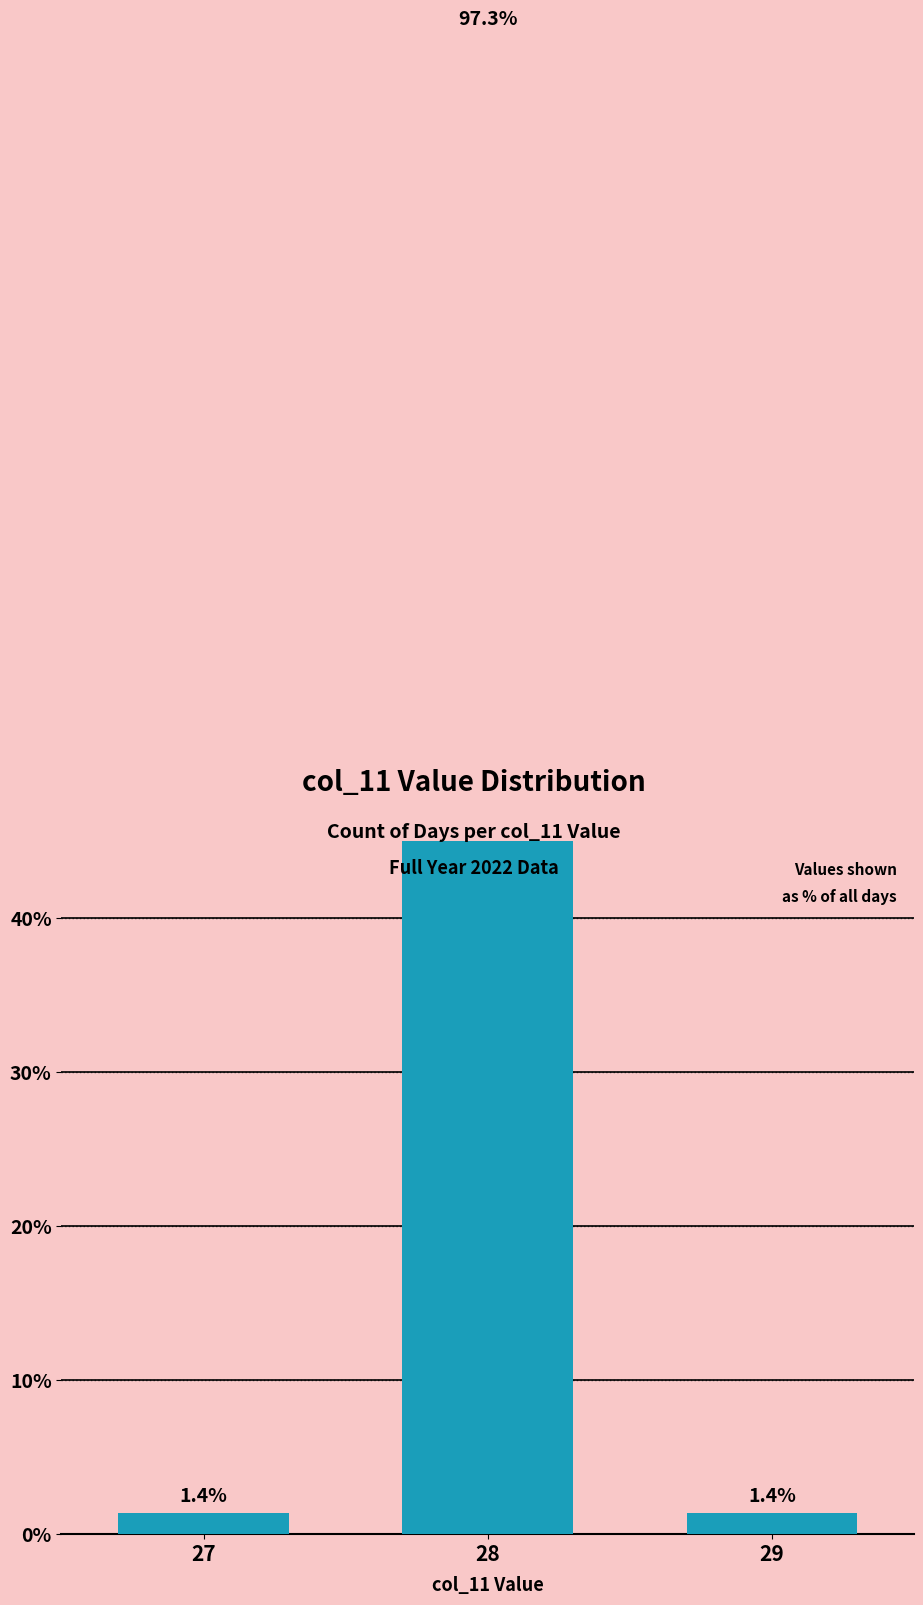

What is the value of the 3rd bar from the left?

1.4